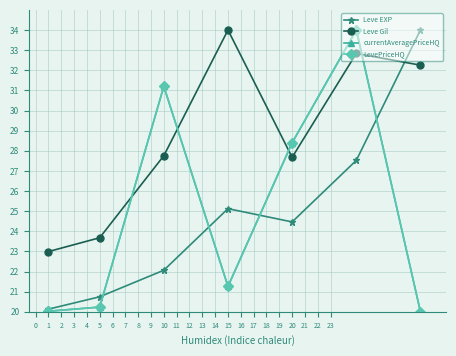

How many times do LevePriceHQ and Leve Gil cross each other?

4